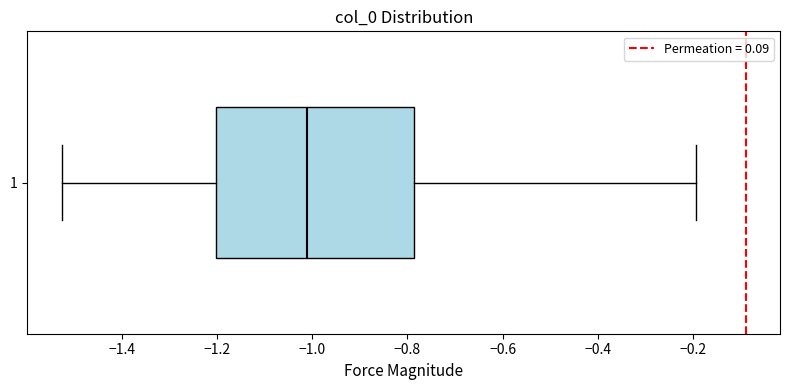

Read this box plot against the x-axis: the position of the median line, the range covered by the box, and the ends of both whiskers. The values are not printed on the chart, so give them approximately, as read against the axis.

median -1.02, box -1.20 to -0.78, whiskers -1.52 to -0.20